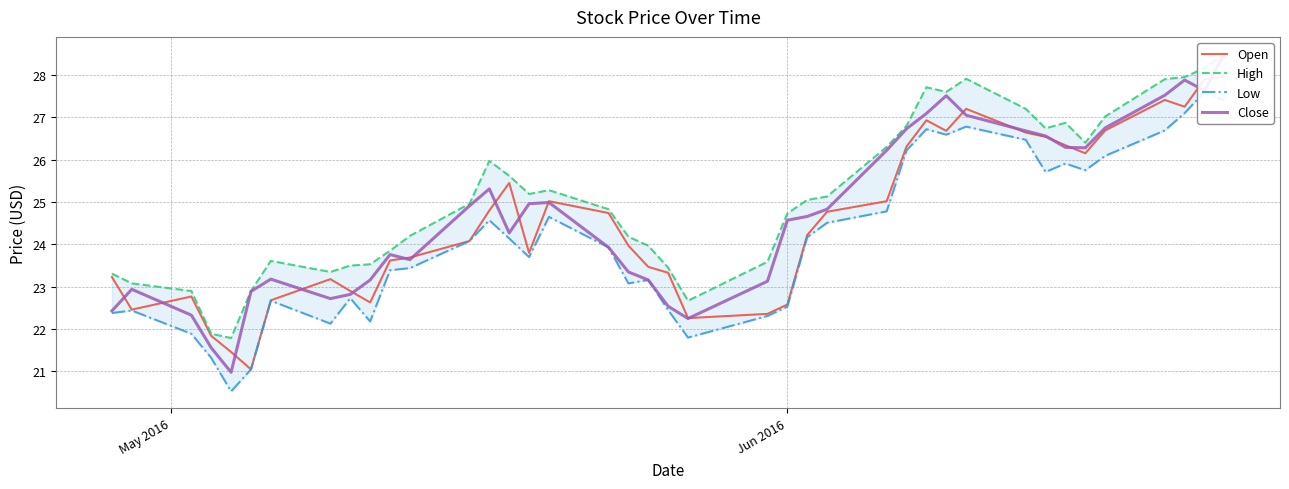

True or false: Low has more than 2 interior local peaks.

True